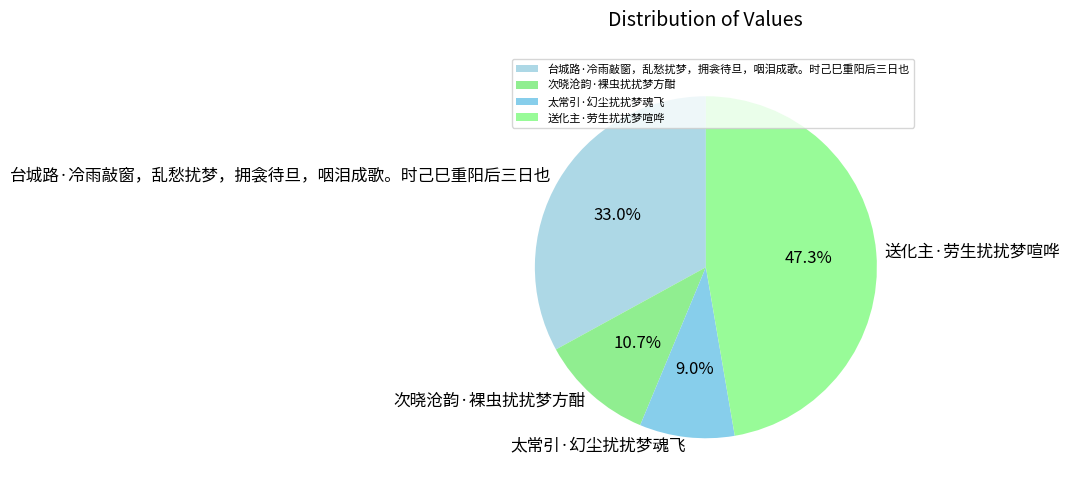

To the nearest percent, what is the difference between the 台城路·冷雨敲窗，乱愁扰梦，拥衾待旦，咽泪成歌。时己巳重阳后三日也 and 送化主·劳生扰扰梦喧哗 slice percentages?

14%